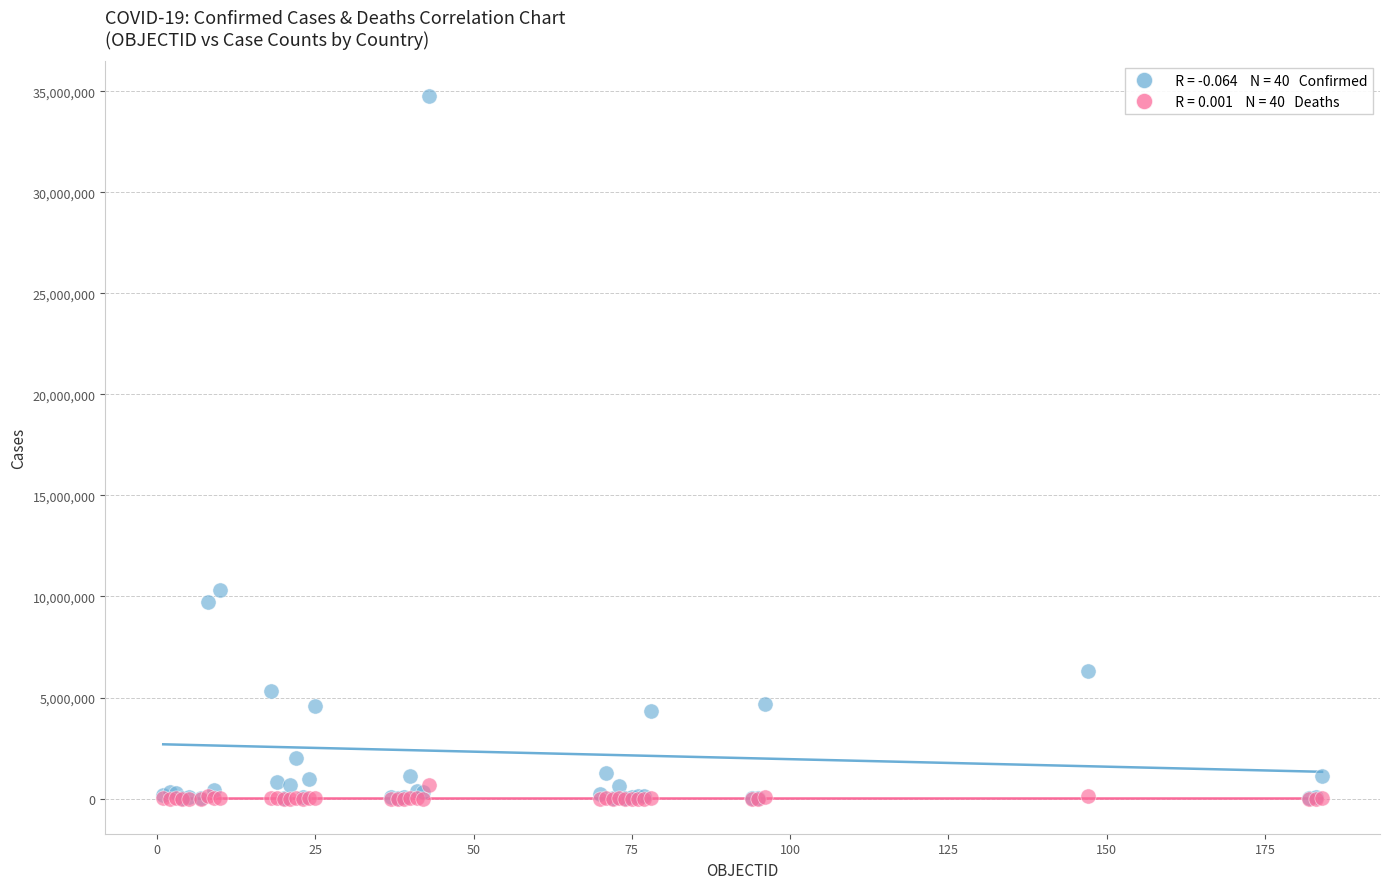

Across all series, what Y value is closest to 17369943?

10308168